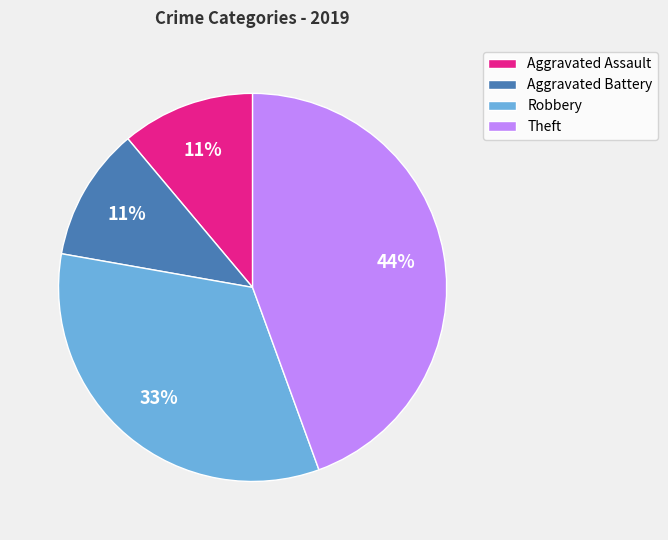

Does Robbery account for over 50% of the chart?

No